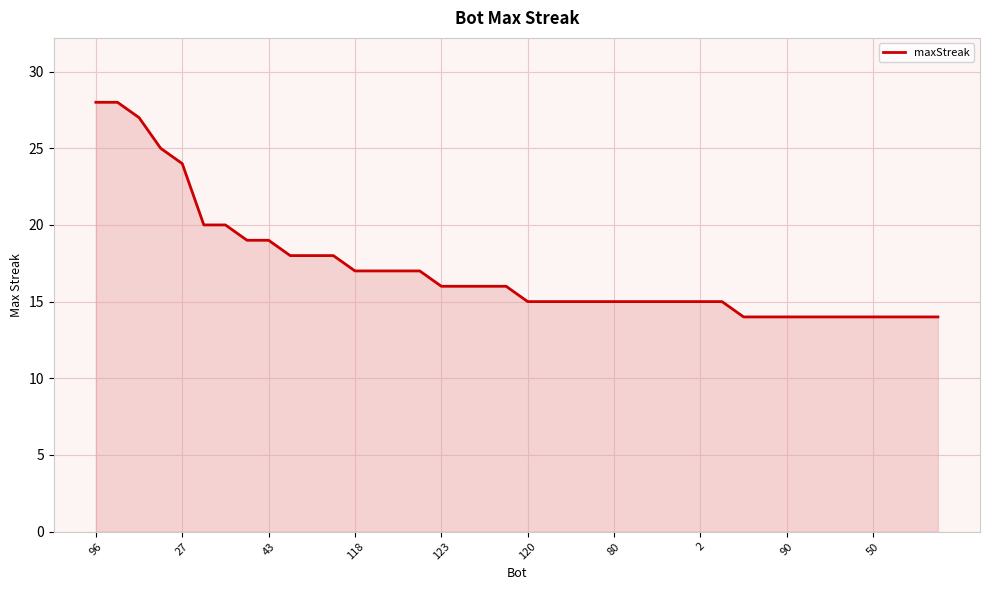

What is the maximum value shown in the chart?

28